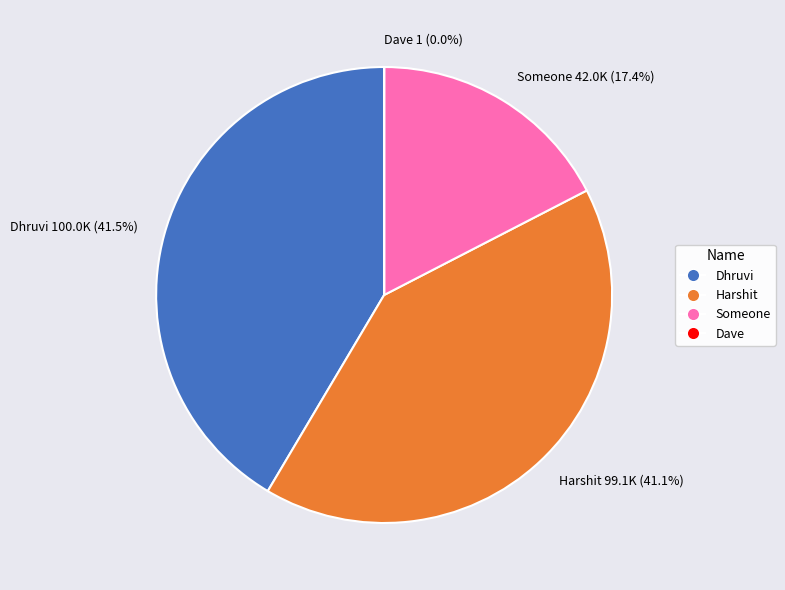

Combined, what portion of the pie is Harshit 99.1K (41.1%) and Someone 42.0K (17.4%)?

58.5%